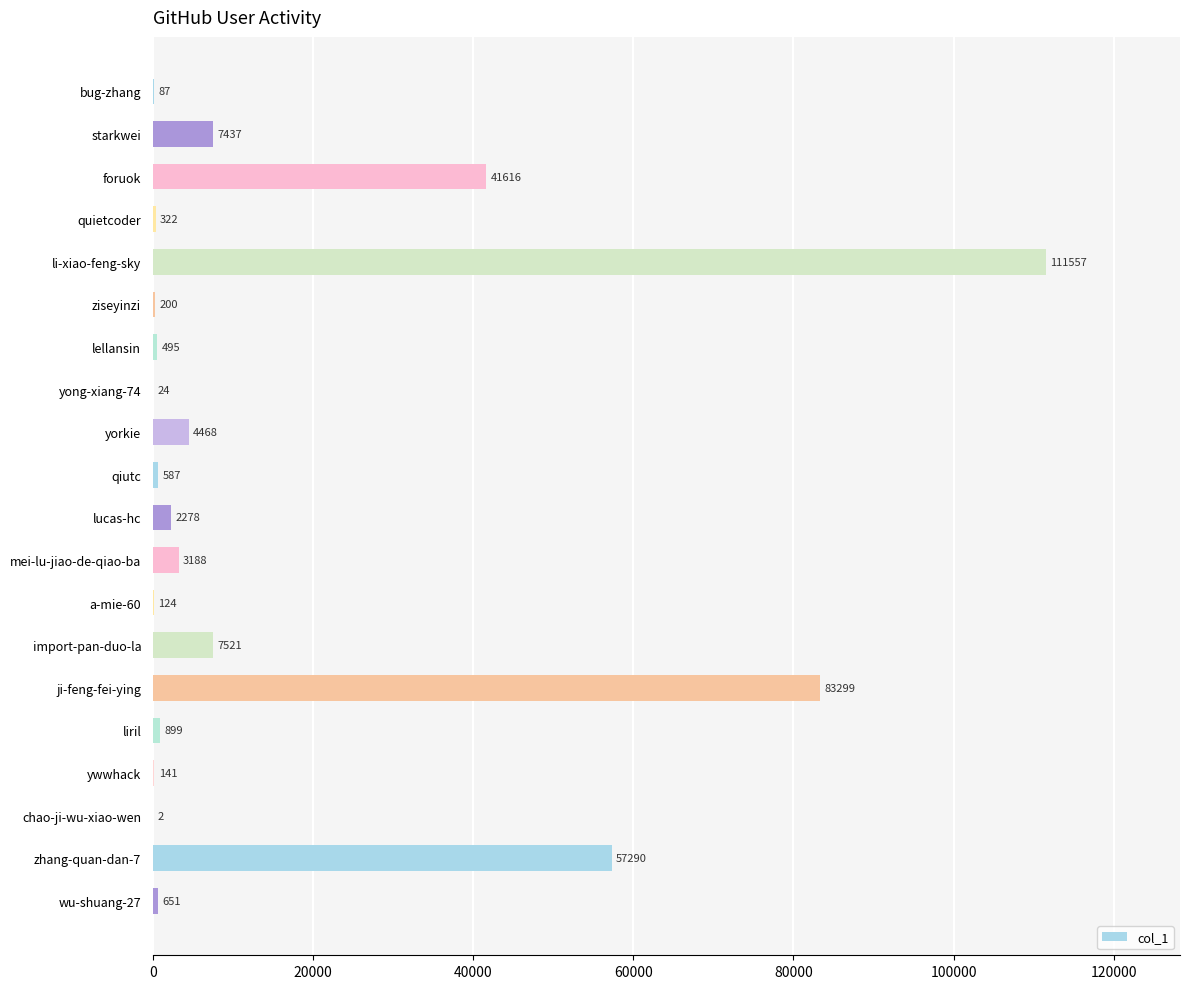

What is the ratio of the value at starkwei to the value at ziseyinzi?

37.2